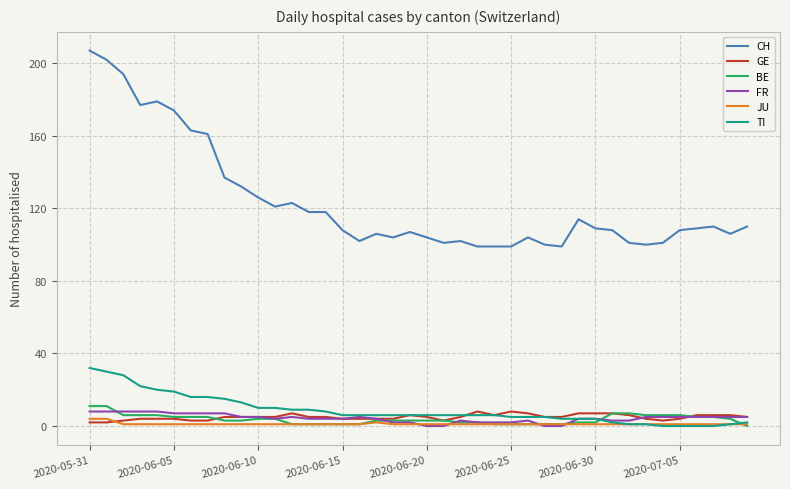

Which series has the widest spread of values?

CH